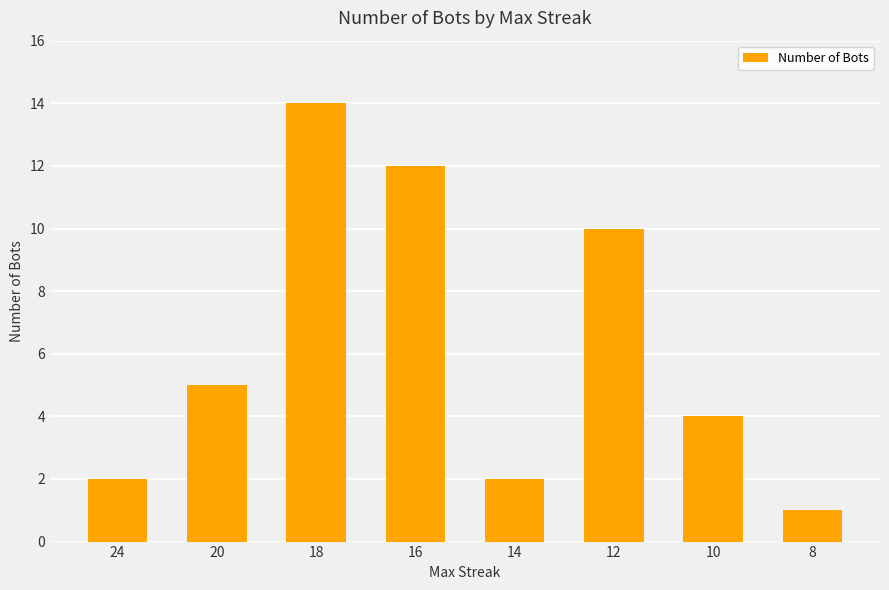

Reading left to right, extract all data points from this chart.

24=2	20=5	18=14	16=12	14=2	12=10	10=4	8=1